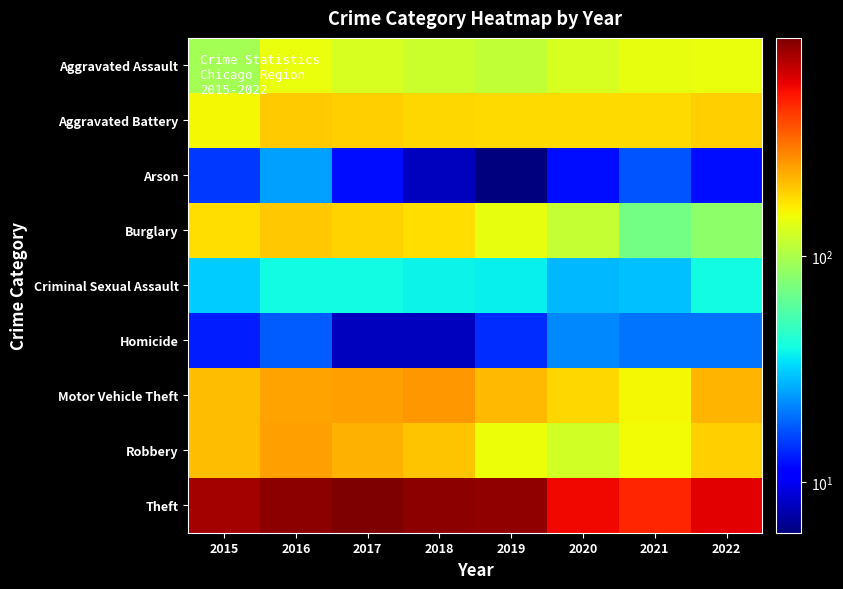

Which category has the lowest value across all series?

2019